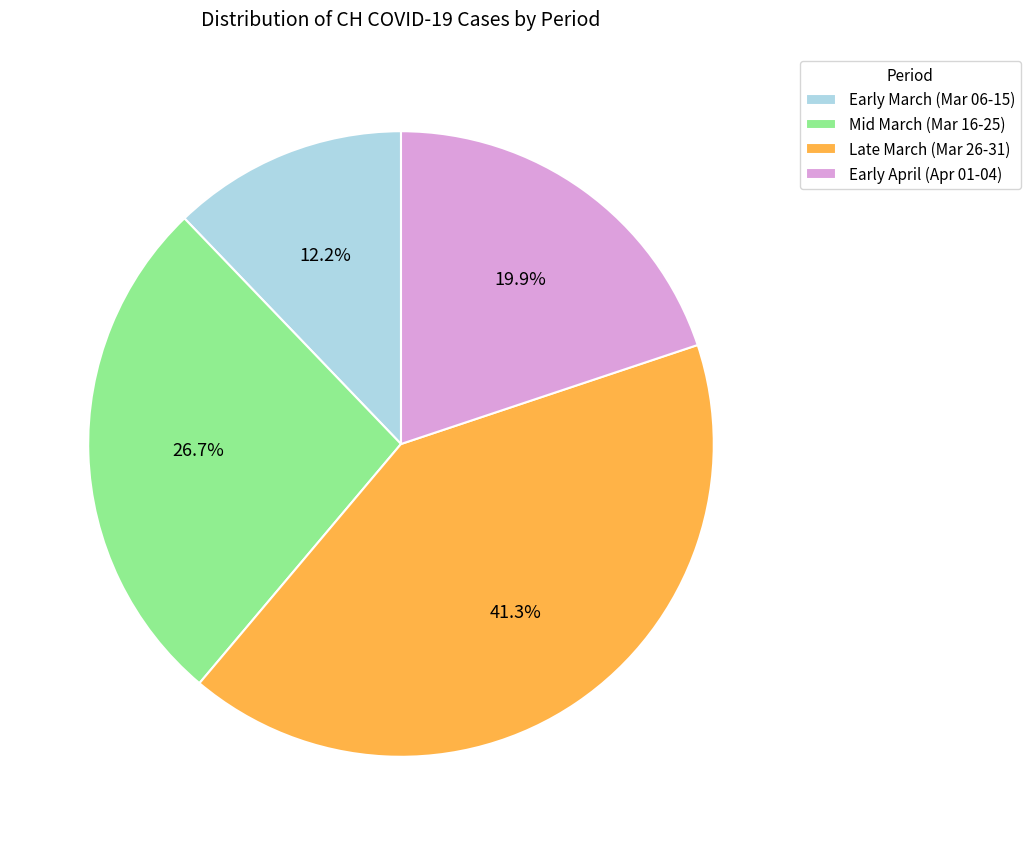

Combined, do Early April (Apr 01-04) and Early March (Mar 06-15) account for over 50%?

No